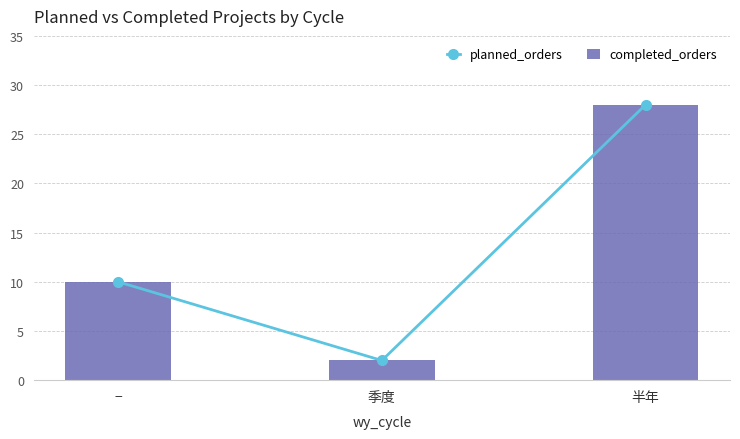

What is the average value of the planned_orders series?

13